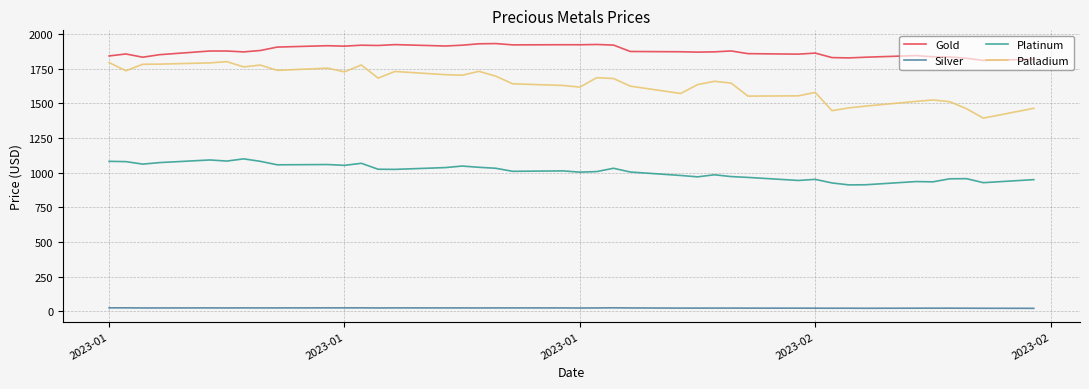

Rank the series by their maximum value, from lowest to highest.

Silver, Platinum, Palladium, Gold